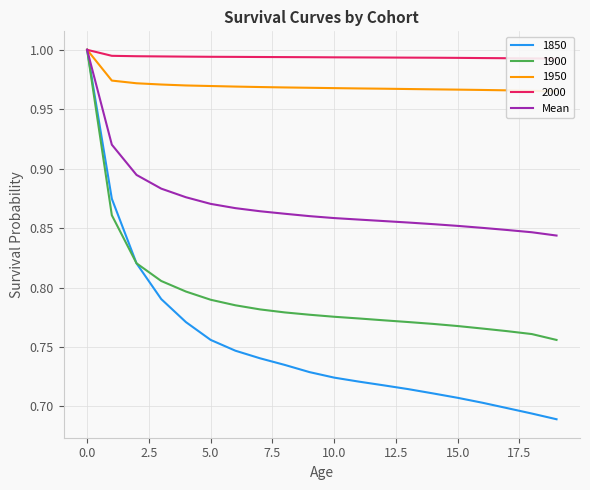

The 1850 series shows 0.4 at 5.0. True or false?

False